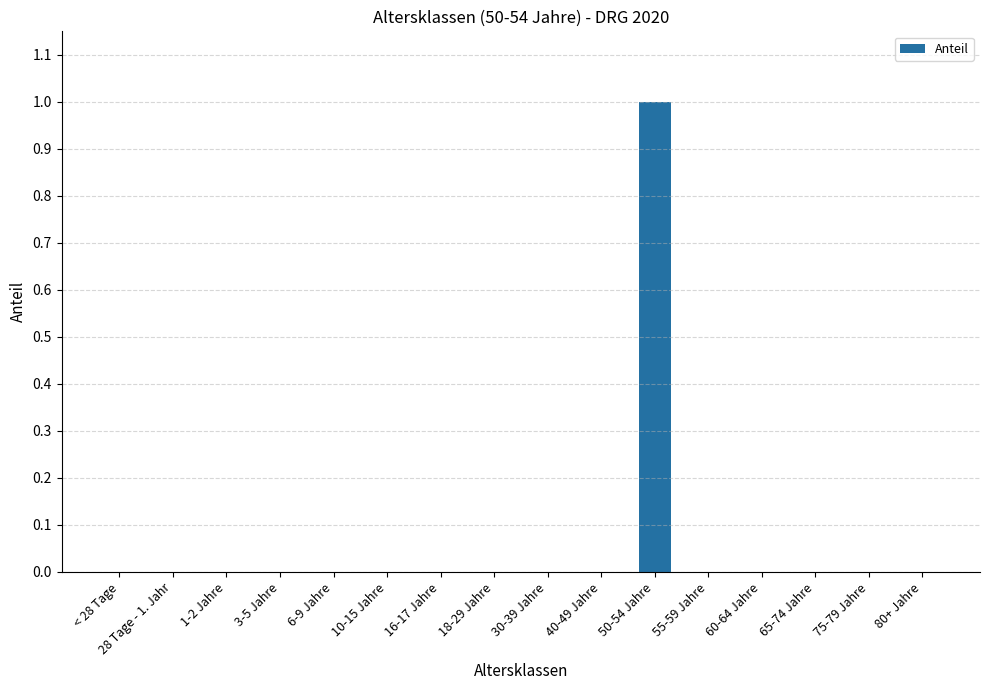

Which category has the highest value across all series?

50-54 Jahre